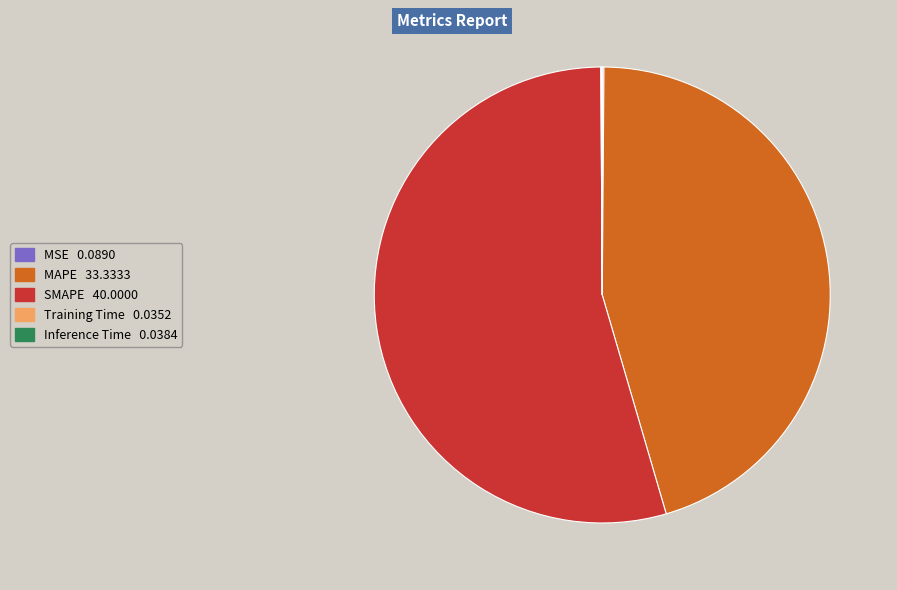

True or false: SMAPE accounts for 54% of the total.

True